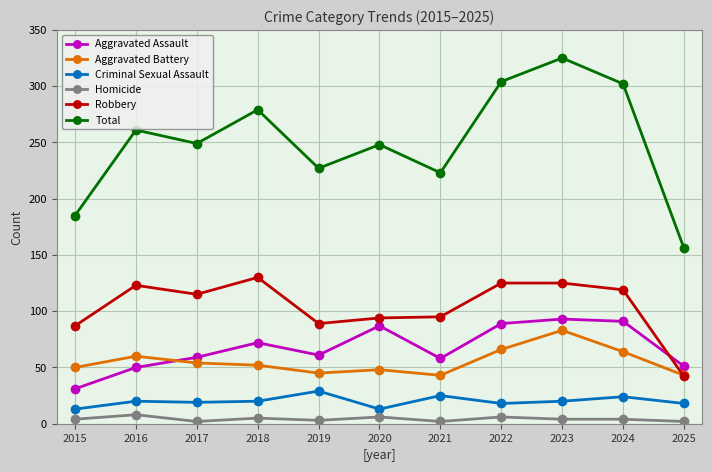

Read the Aggravated Assault value at 2025.

51